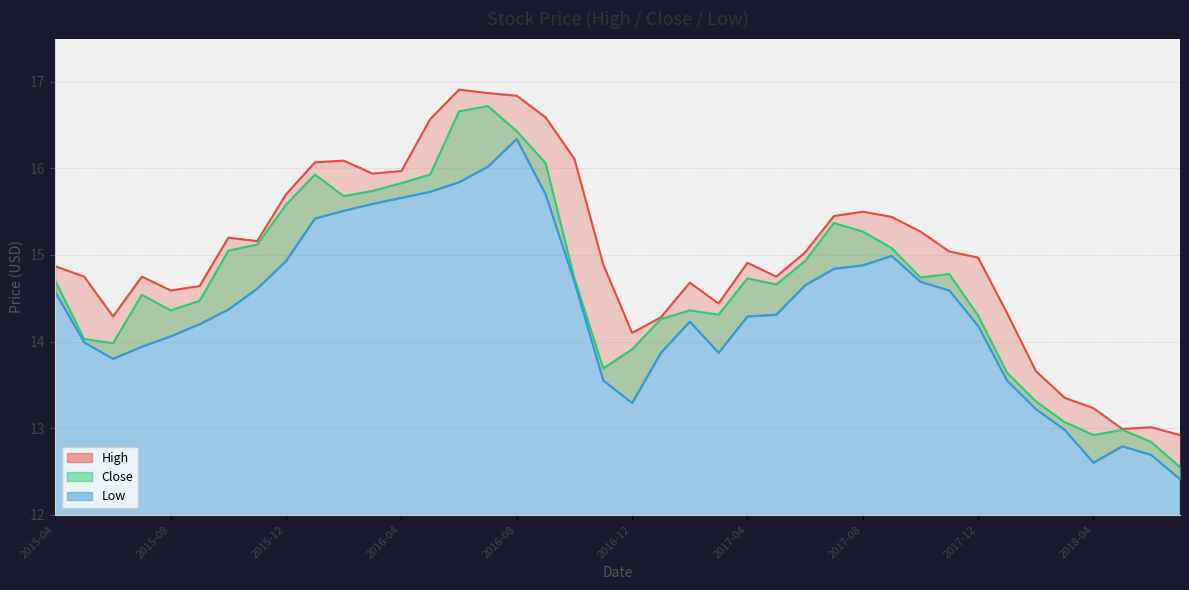

Is the value of High at 2018-01 greater than the value of Low at 2015-10?

No